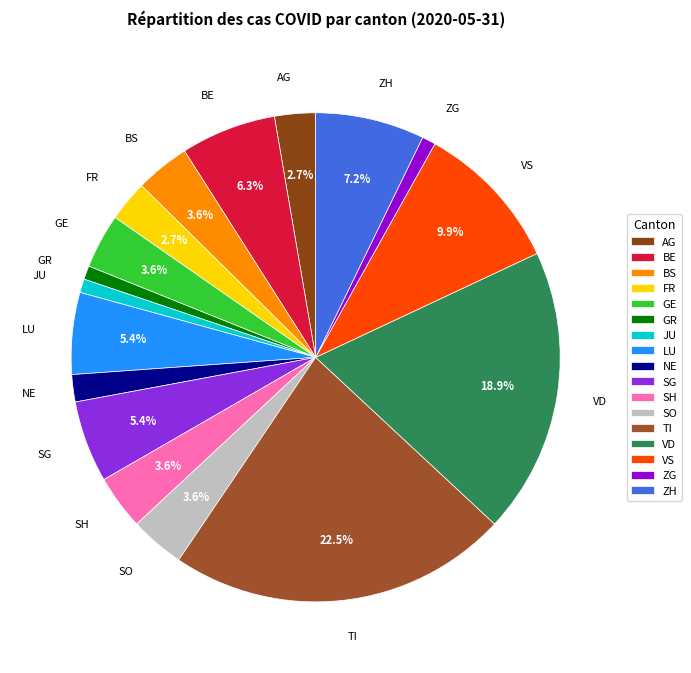

How many slices are in this pie chart?

17